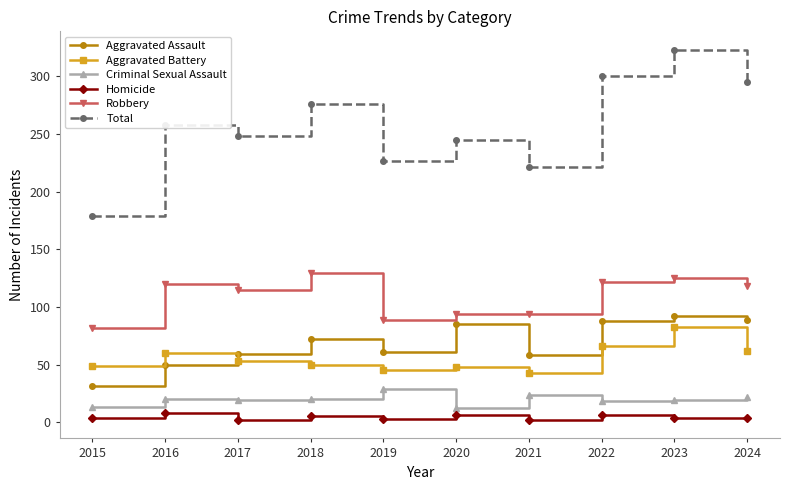

How many interior local peaks does the Aggravated Assault series have?

3